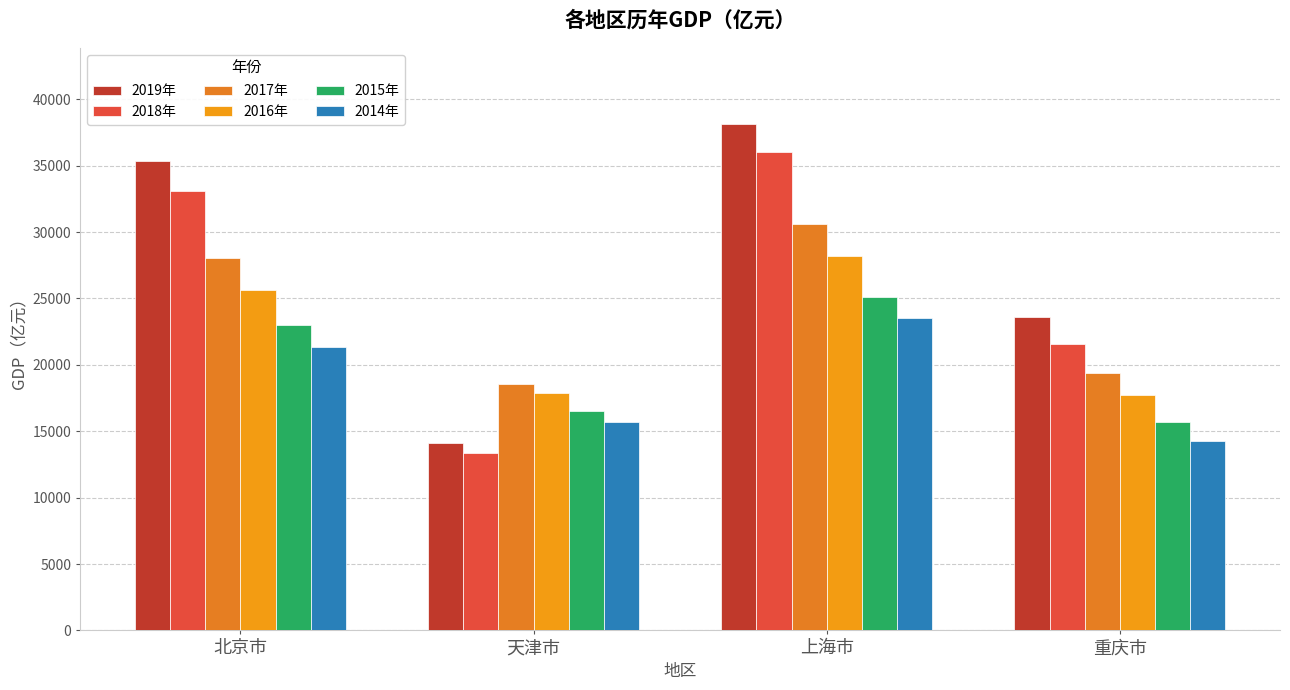

How many groups of bars are there?

4